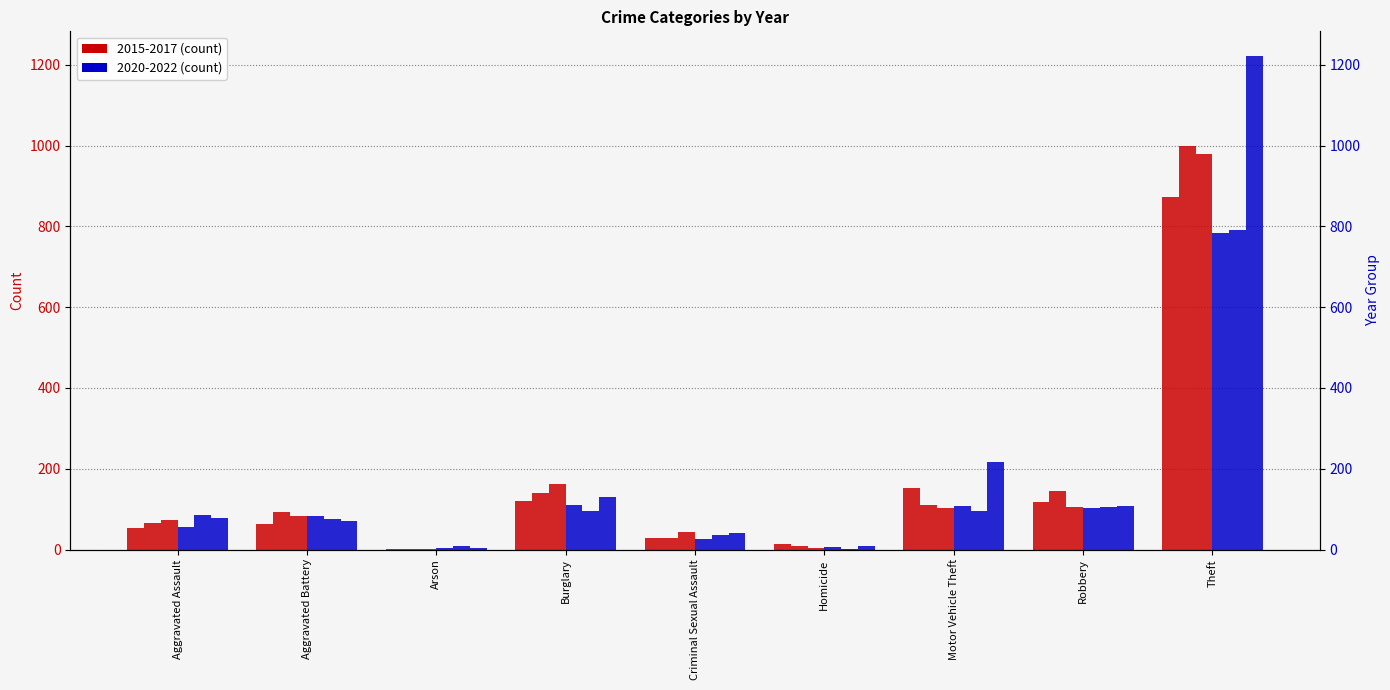

Reading left to right, list all the values displayed in this chart.

2015: Aggravated Assault=54	Aggravated Battery=64	Arson=2	Burglary=121	Criminal Sexual Assault=28	Homicide=13	Motor Vehicle Theft=152	Robbery=117	Theft=874
2016: Aggravated Assault=66	Aggravated Battery=93	Arson=2	Burglary=139	Criminal Sexual Assault=28	Homicide=8	Motor Vehicle Theft=110	Robbery=145	Theft=999
2017: Aggravated Assault=72	Aggravated Battery=83	Arson=1	Burglary=162	Criminal Sexual Assault=44	Homicide=5	Motor Vehicle Theft=104	Robbery=105	Theft=979
2020: Aggravated Assault=56	Aggravated Battery=82	Arson=4	Burglary=110	Criminal Sexual Assault=26	Homicide=6	Motor Vehicle Theft=109	Robbery=102	Theft=783
2021: Aggravated Assault=86	Aggravated Battery=75	Arson=8	Burglary=95	Criminal Sexual Assault=36	Homicide=2	Motor Vehicle Theft=96	Robbery=105	Theft=791
2022: Aggravated Assault=77	Aggravated Battery=71	Arson=4	Burglary=131	Criminal Sexual Assault=41	Homicide=9	Motor Vehicle Theft=216	Robbery=107	Theft=1222